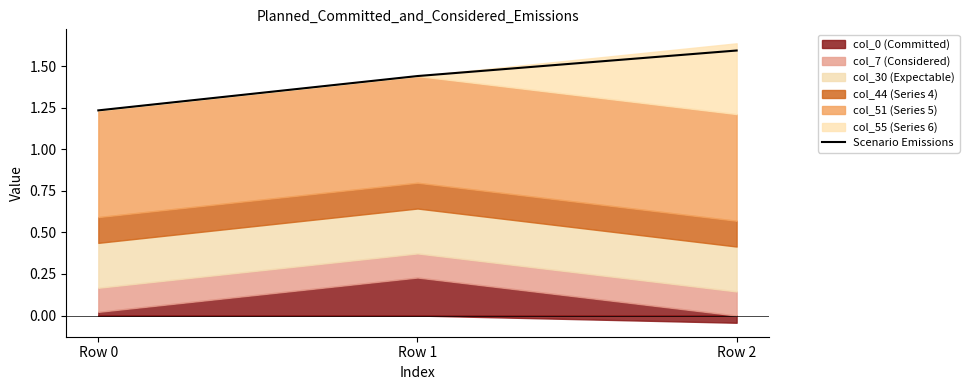

Reading left to right, list all the values displayed in this chart.

1.2	1.4	1.6